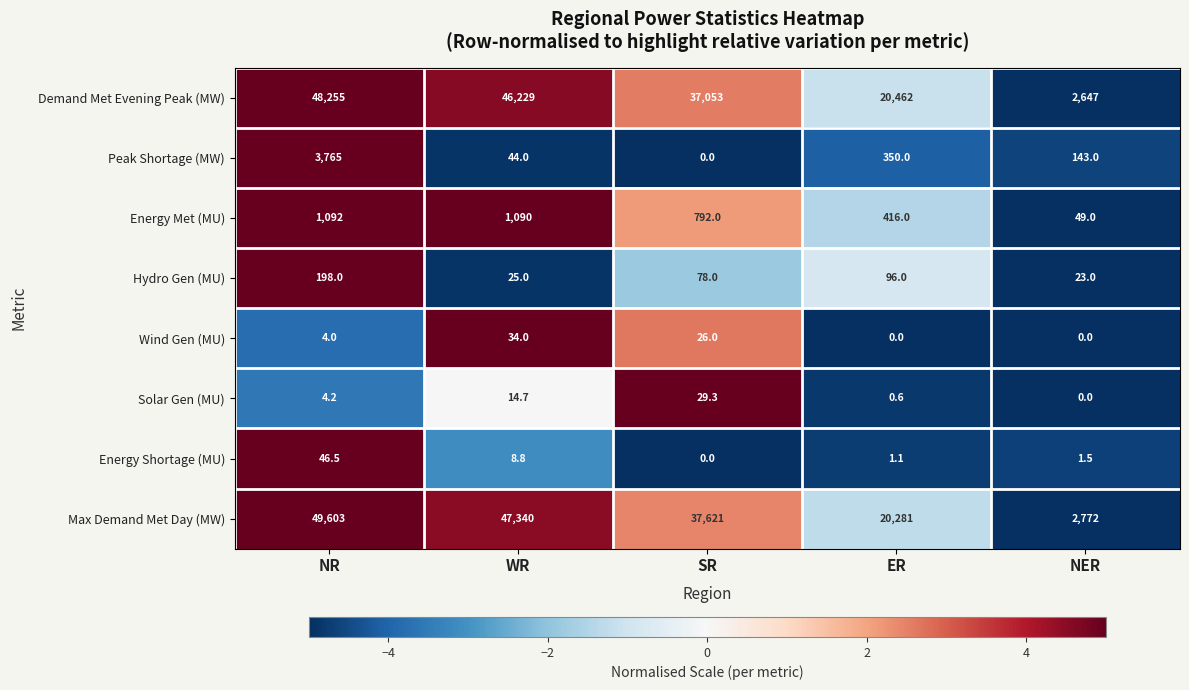

Is the value of Demand Met Evening Peak (MW) at SR greater than the value of Energy Met (MU) at NR?

Yes